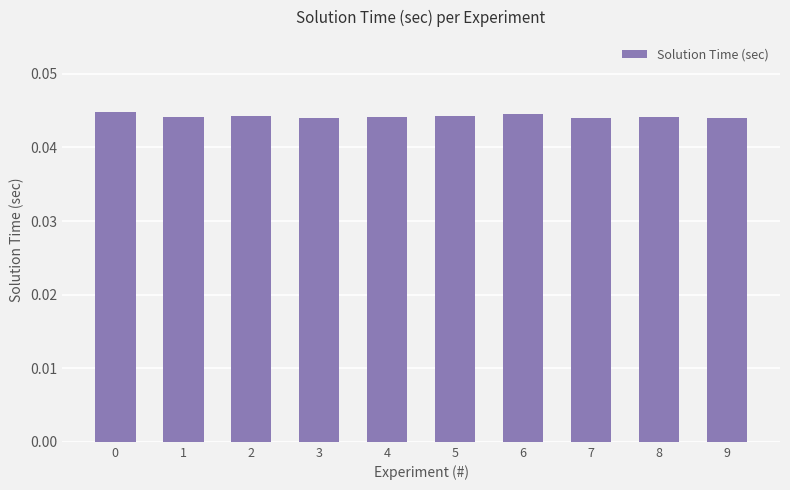

How many values are between 0 and 1?

10